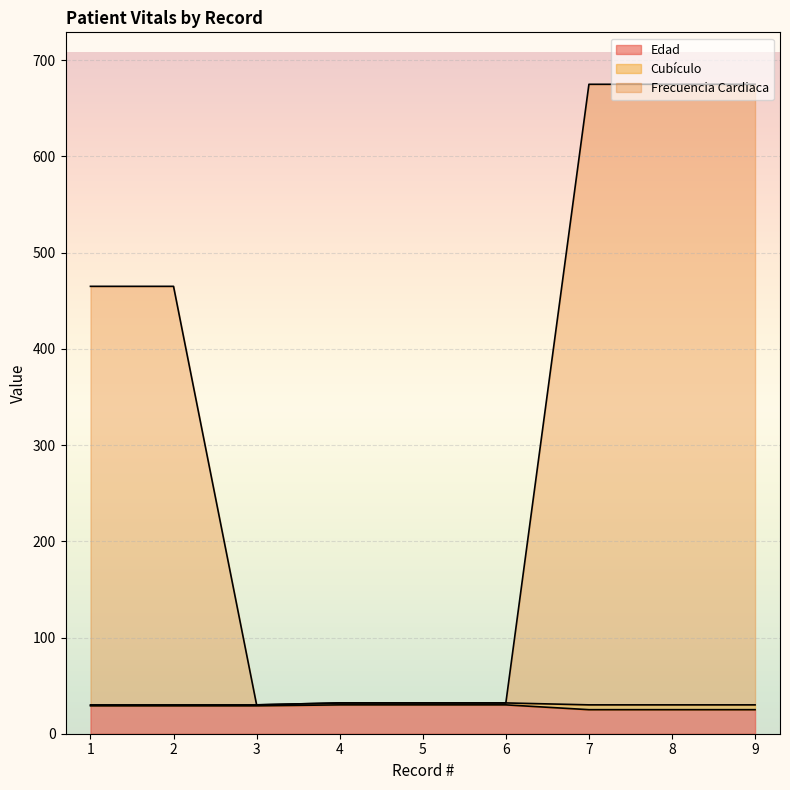

True or false: Frecuencia Cardiaca and Edad cross at least once.

False